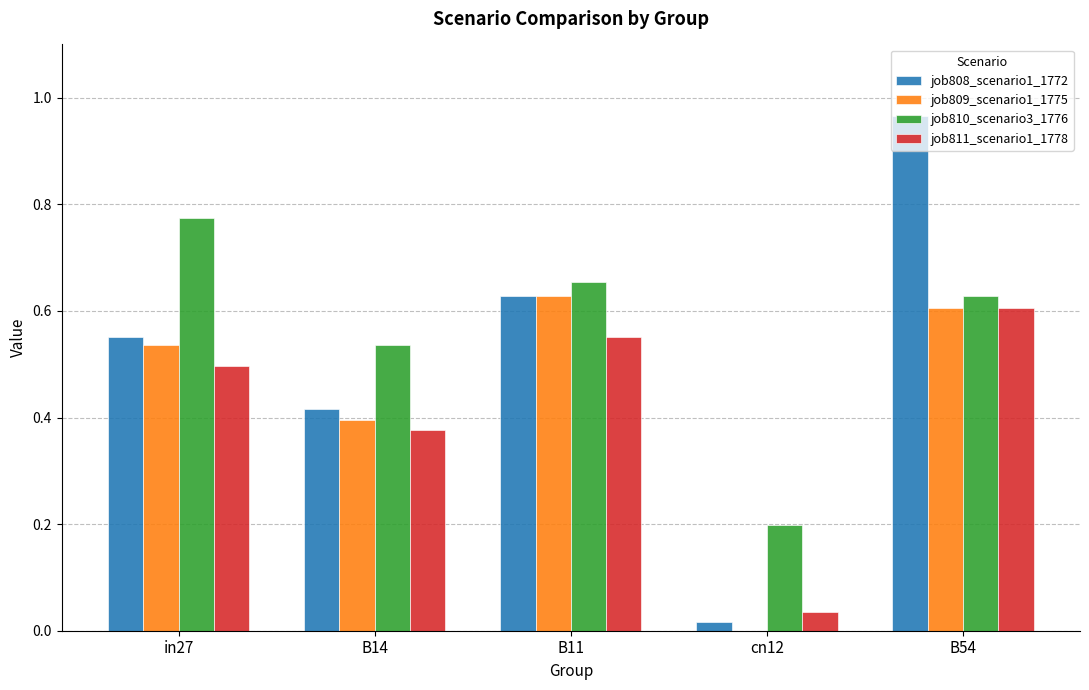

Where is job811_scenario1_1778 nearest to the value 0?

cn12